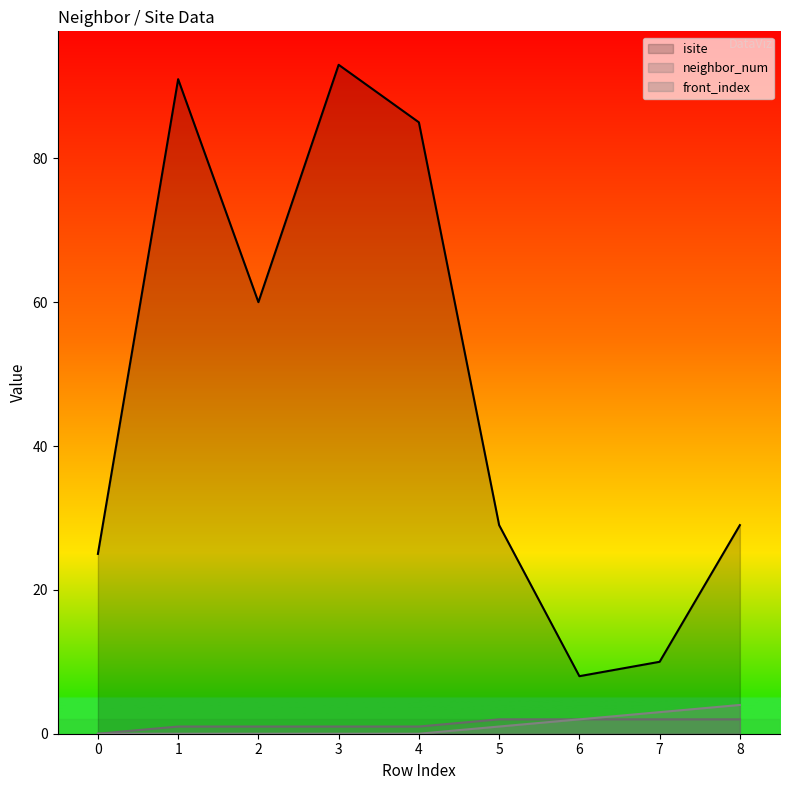

Which category has the highest value across all series?

3